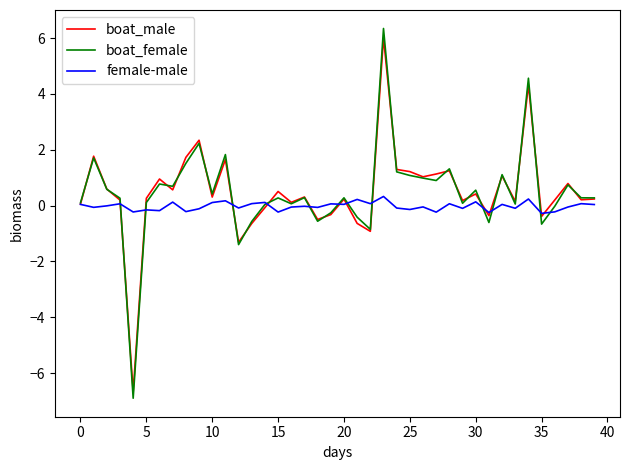

How many lines are shown in the chart?

3